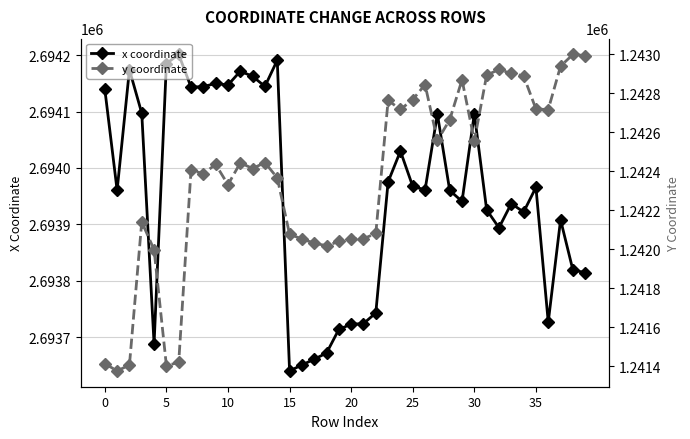

What is the label of the 30th point from the right?

10